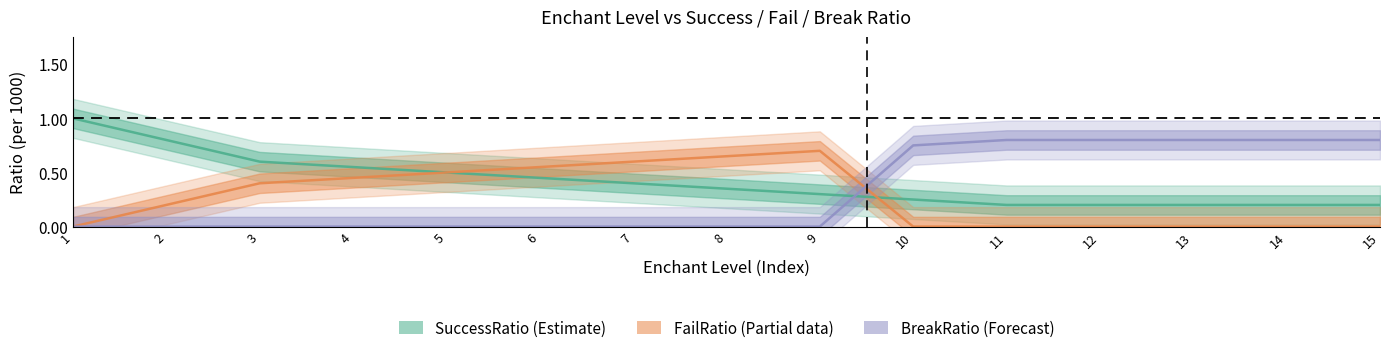

After their last crossing, which series has the higher values: SuccessRatio or FailRatio?

SuccessRatio